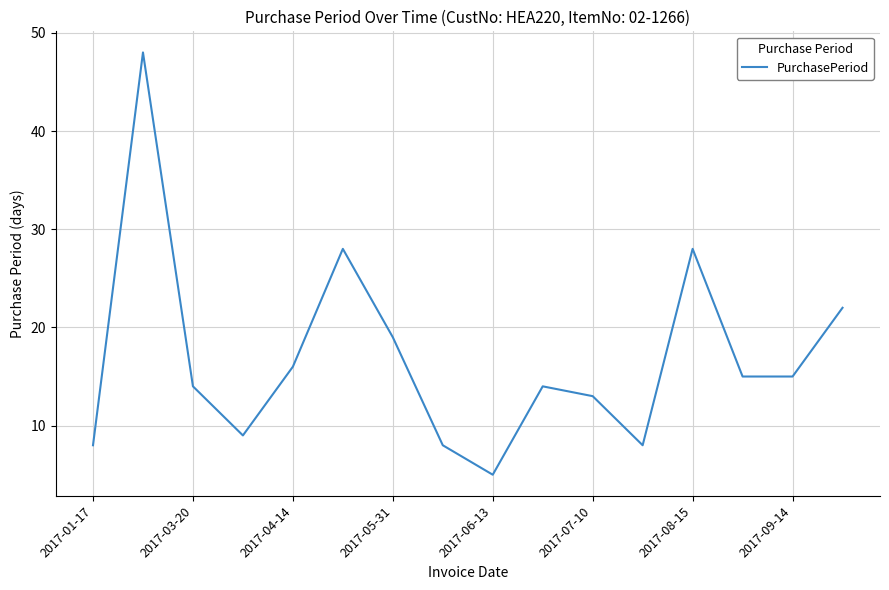

What is the minimum value shown in the chart?

5